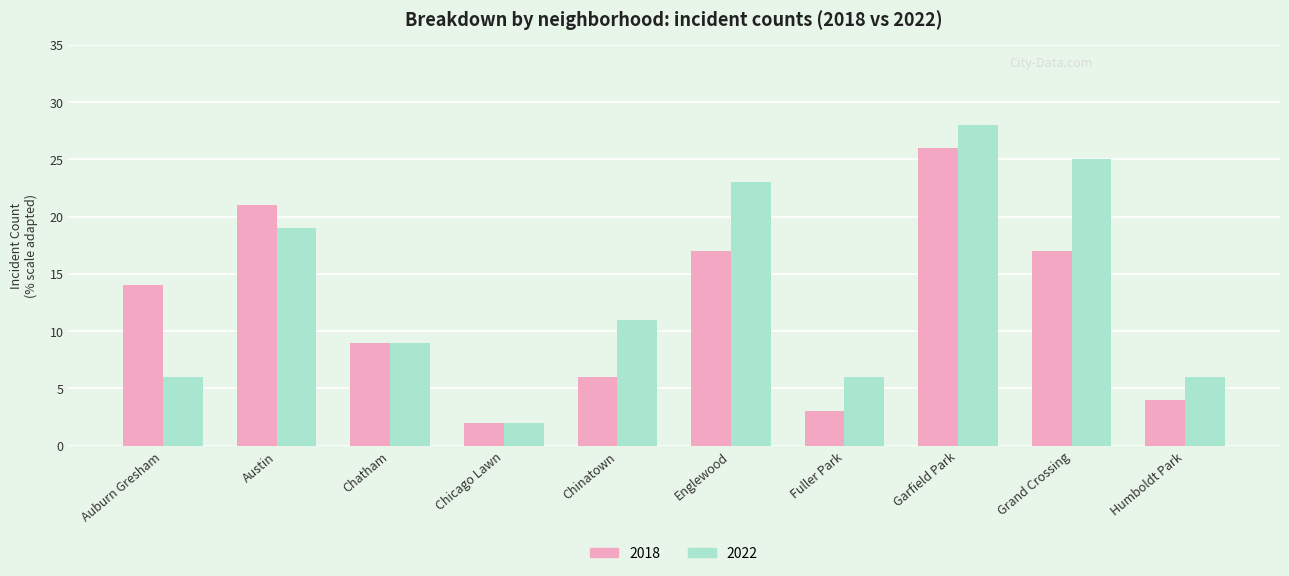

The value of 2018 at Chinatown is 6. True or false?

True